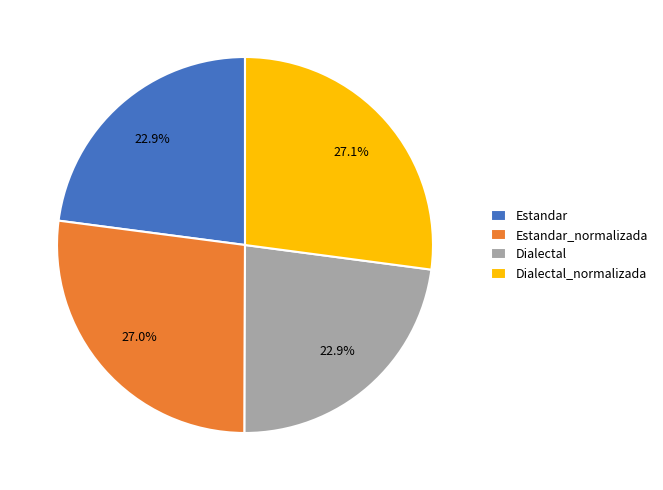

To the nearest percent, what percentage of the pie is Estandar_normalizada?

27%